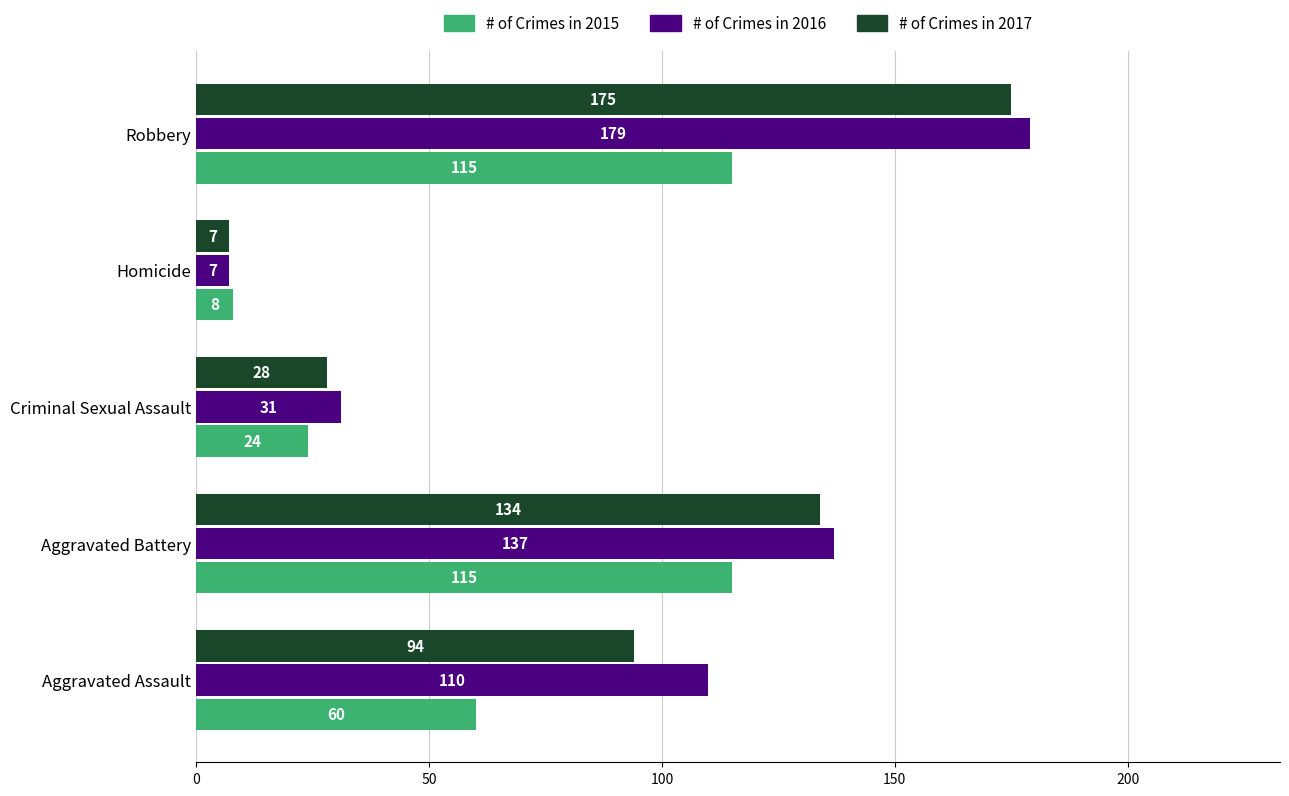

Count the number of categories in the chart.

5